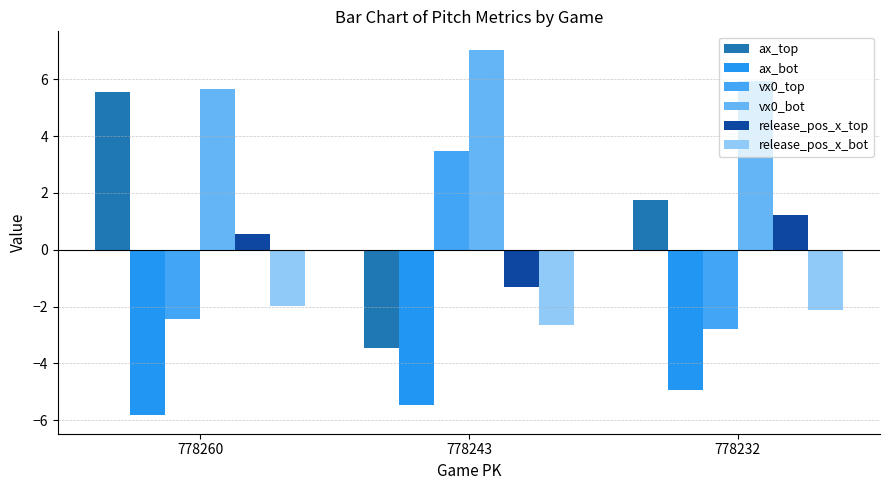

What is the greatest value displayed?

7.0